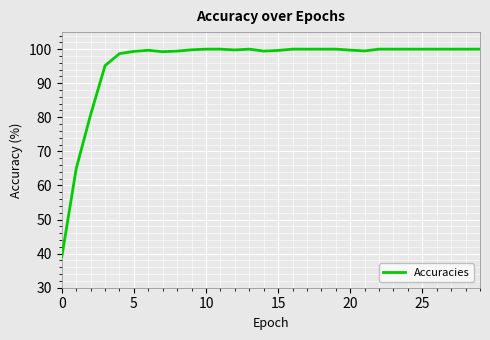

What is the greatest value displayed?

100.0